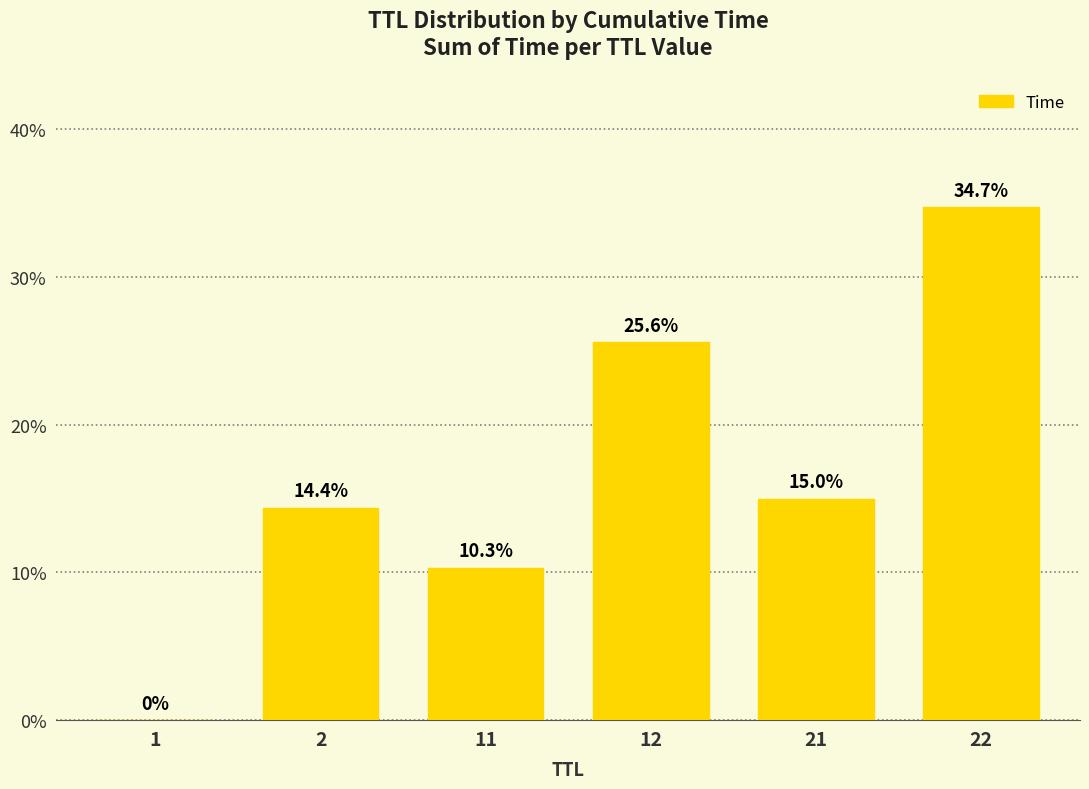

What is the sum of the values at 11 and 12?

35.9